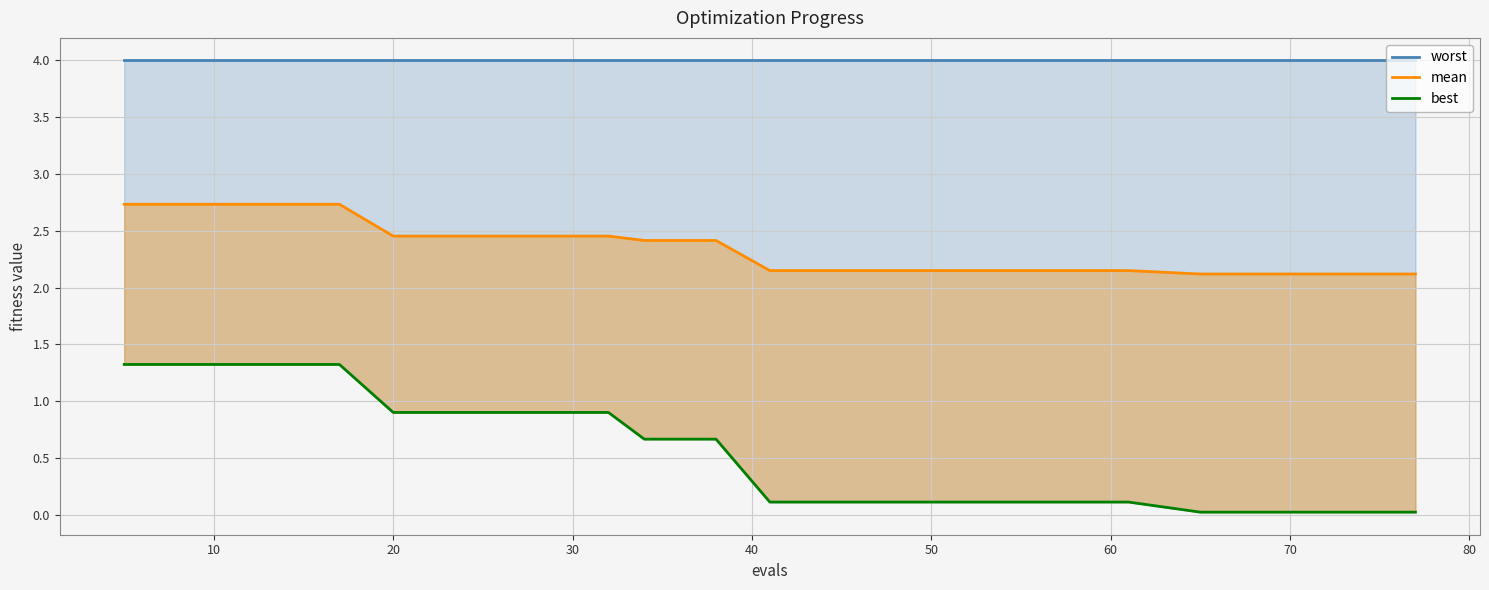

True or false: mean and worst cross at least once.

False